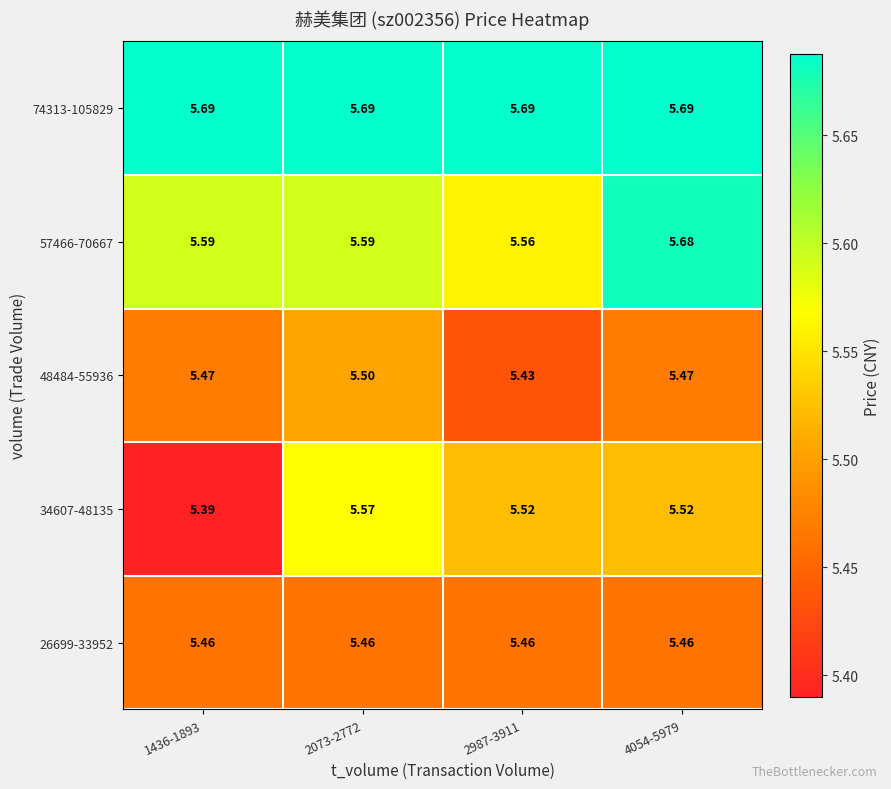

Is the value of 26699-33952 at 4054-5979 greater than the value of 48484-55936 at 2073-2772?

No